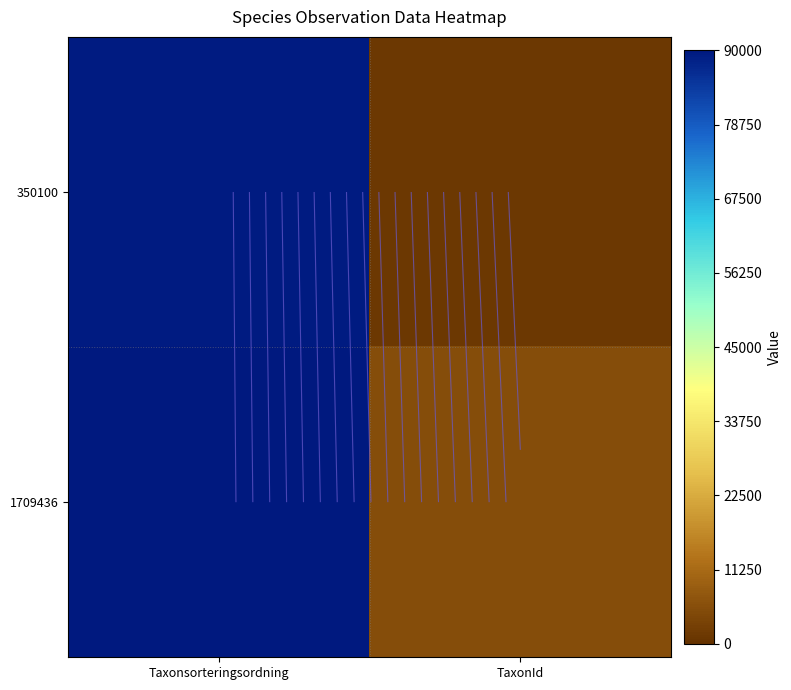

How many 1709436 values are between 5454 and 89996?

2